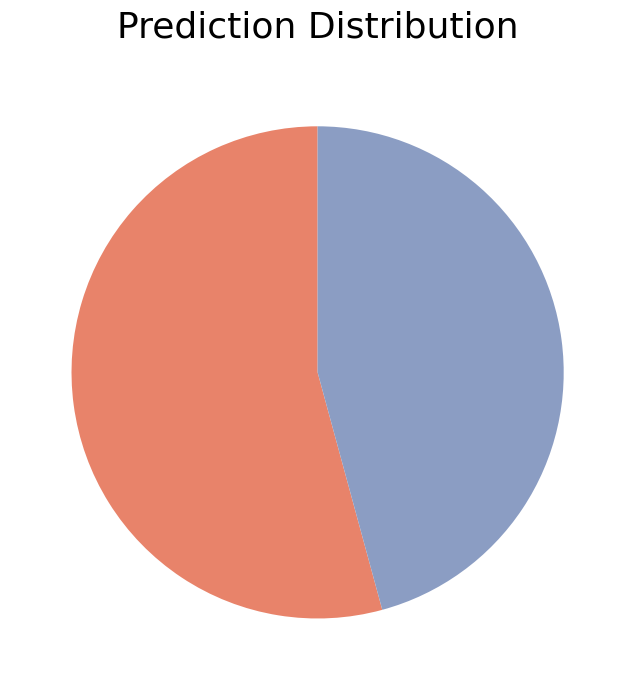

How many slices are in this pie chart?

2